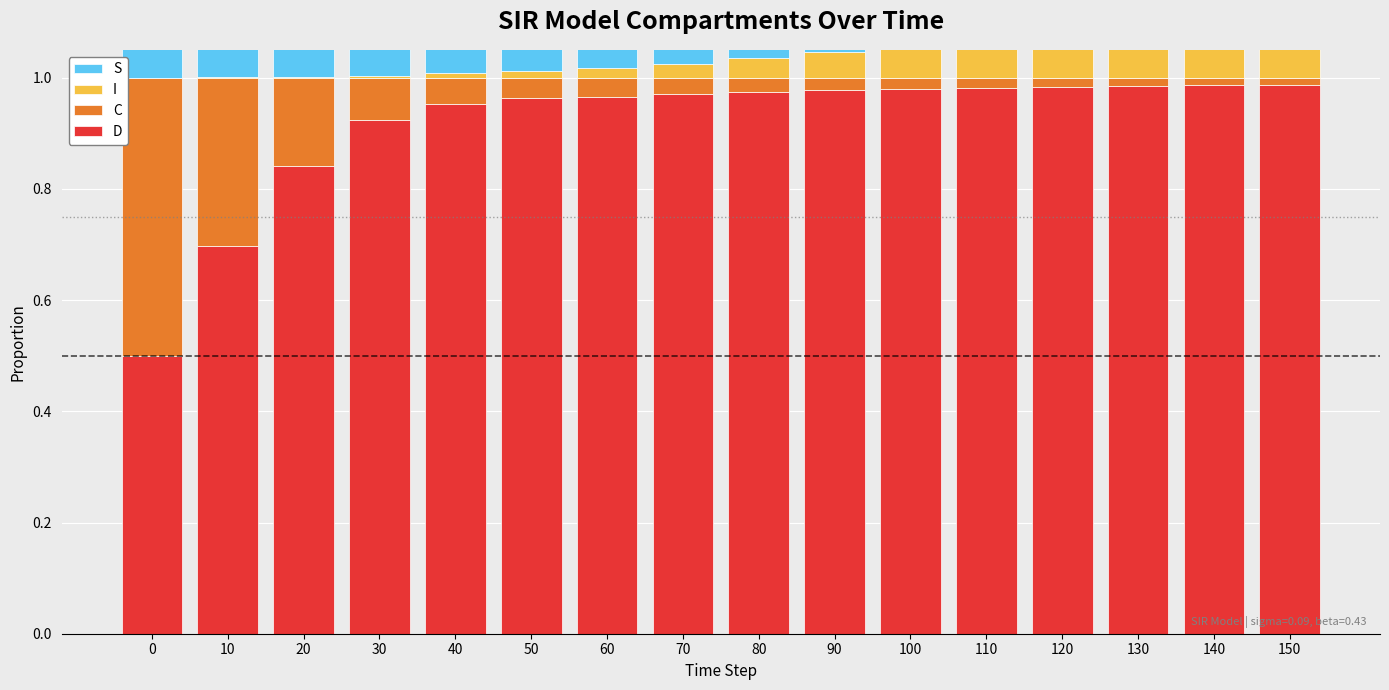

Does the chart contain any negative values?

No